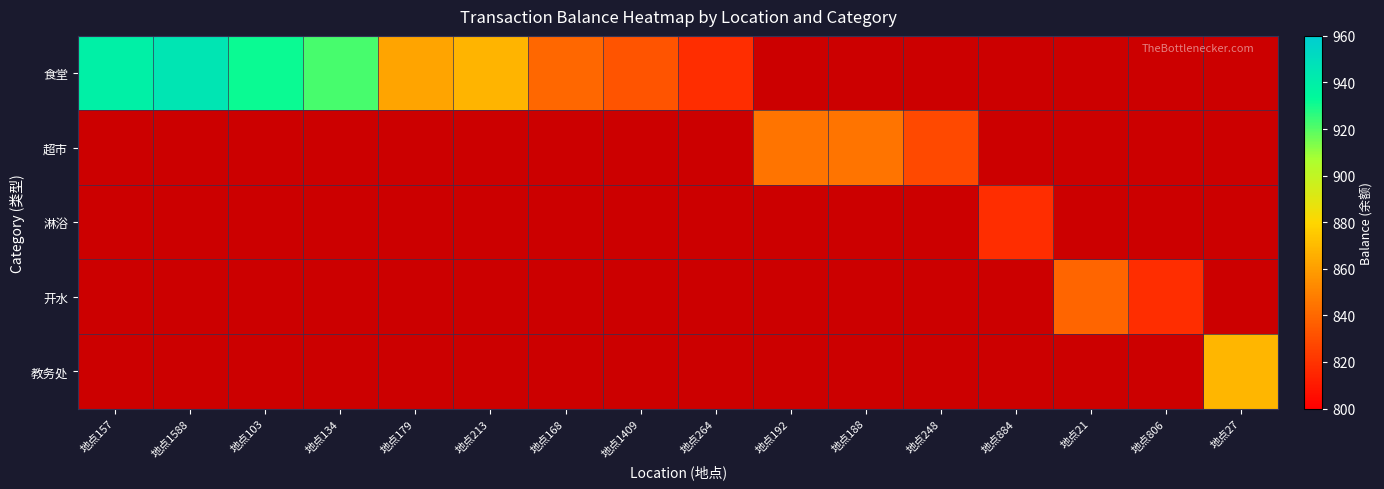

How many distinct data groups are displayed?

5